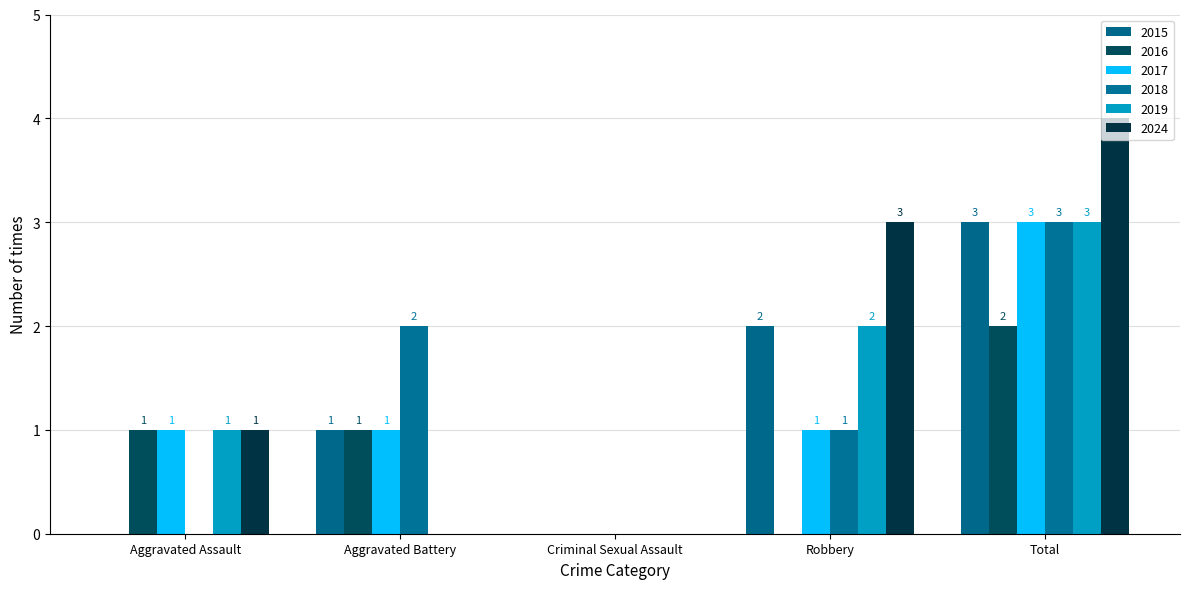

Where is 2015 nearest to the value 1?

Aggravated Battery